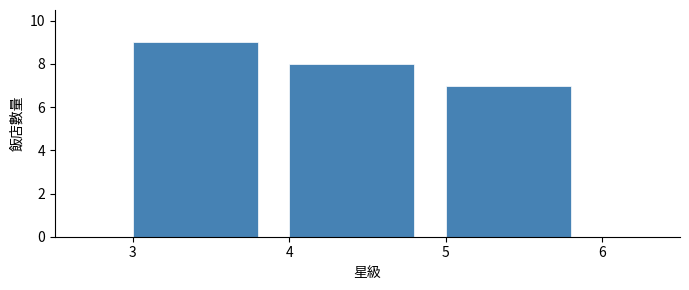

Reading left to right, extract all data points from this chart.

3=9	4=8	5=7